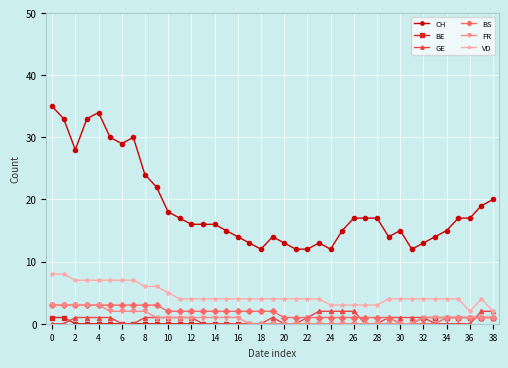

How many categories are shown in the chart?

39